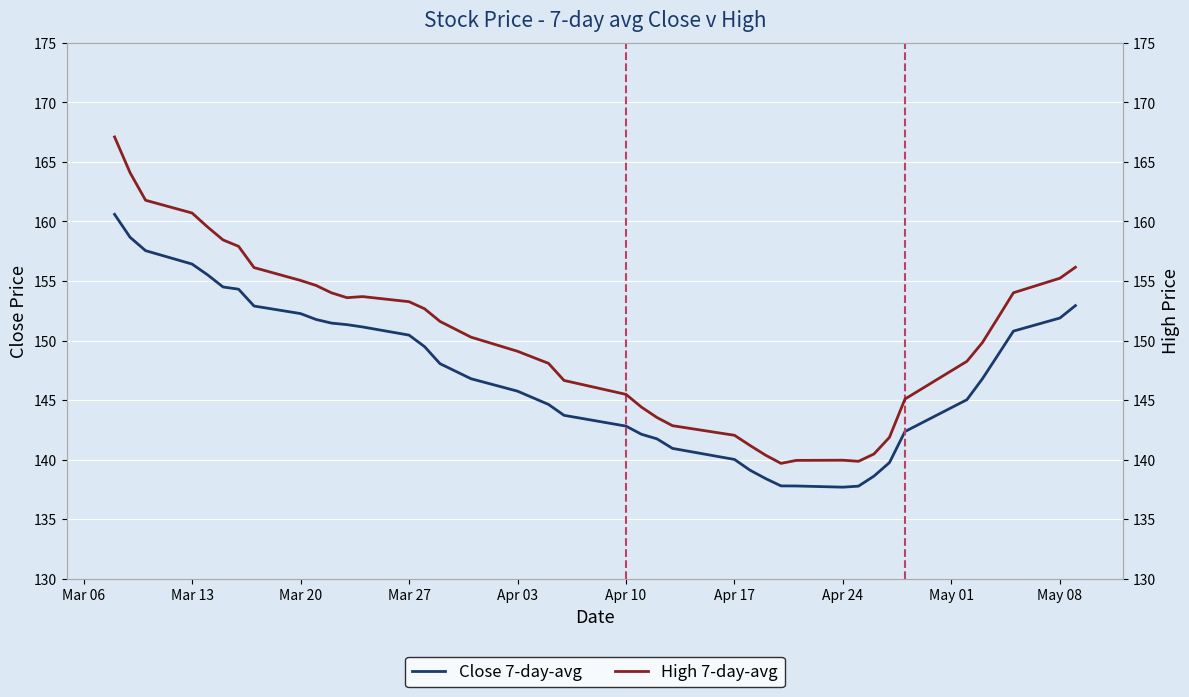

The value of Close 7-day-avg at Apr 17 is 140.0. True or false?

True